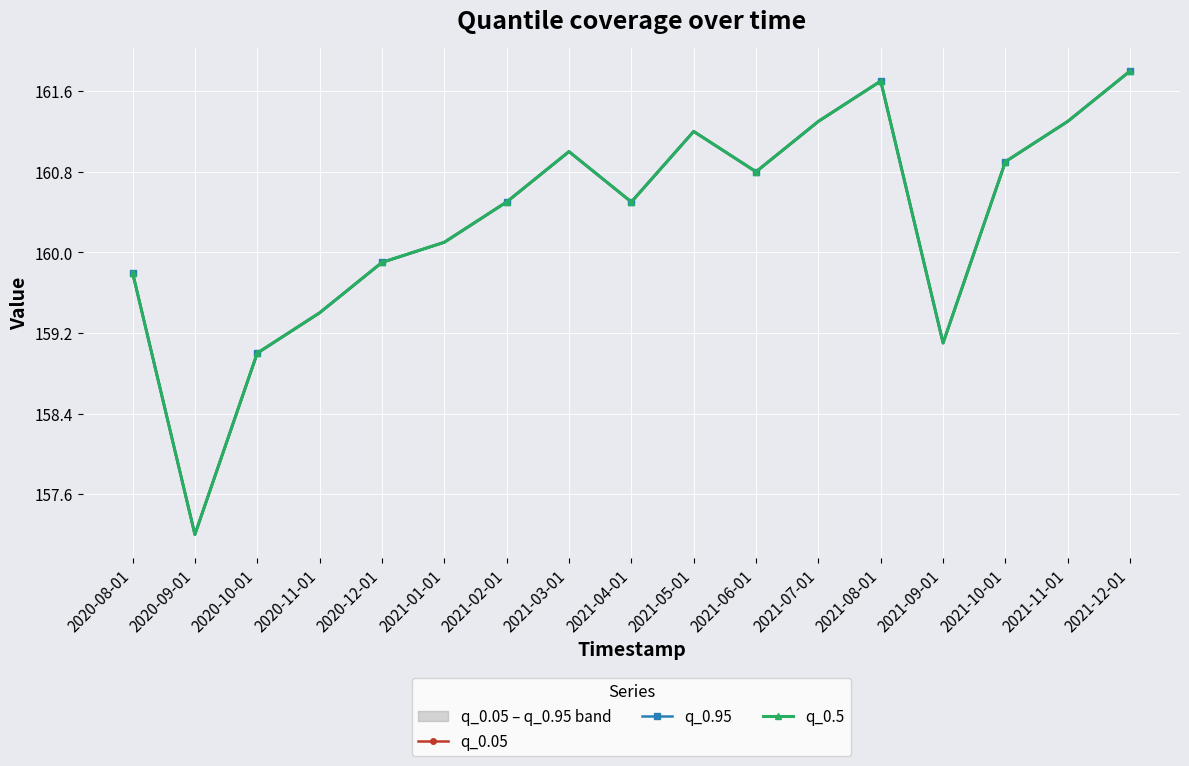

Rank the series at 2021-12-01 from highest to lowest value.

q_0.05, q_0.95, q_0.5